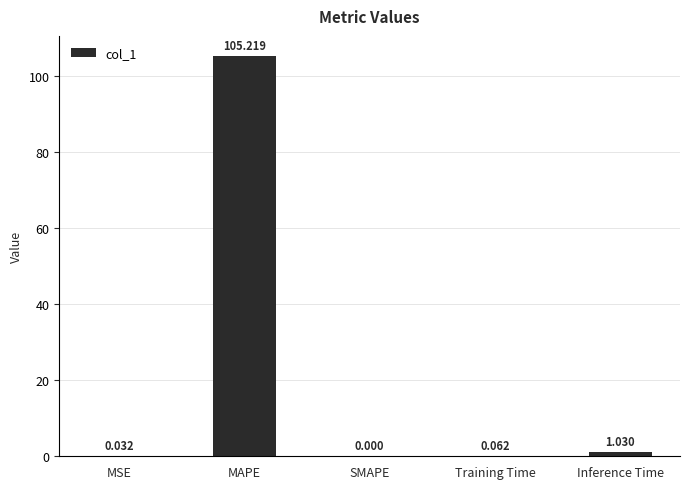

How many series are shown in this chart?

1